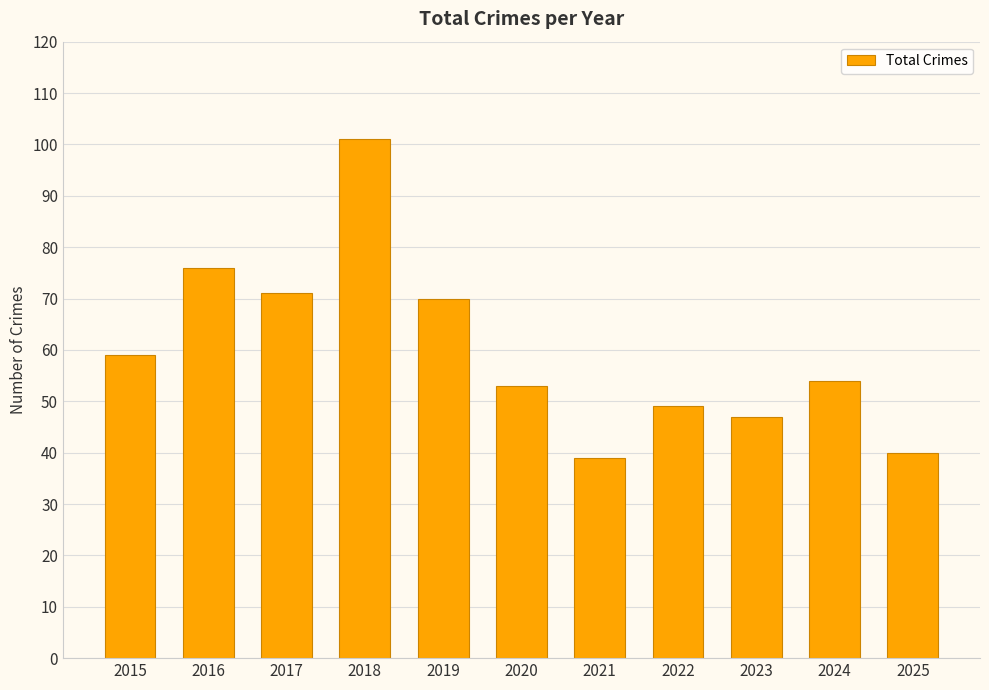

True or false: the data shows 32 at 2017.

False